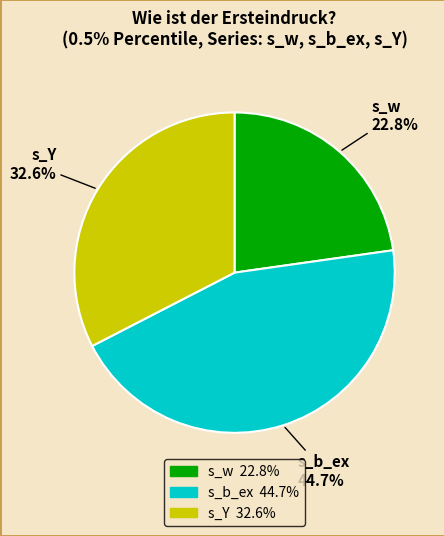

To the nearest percent, what is the average slice percentage?

33%